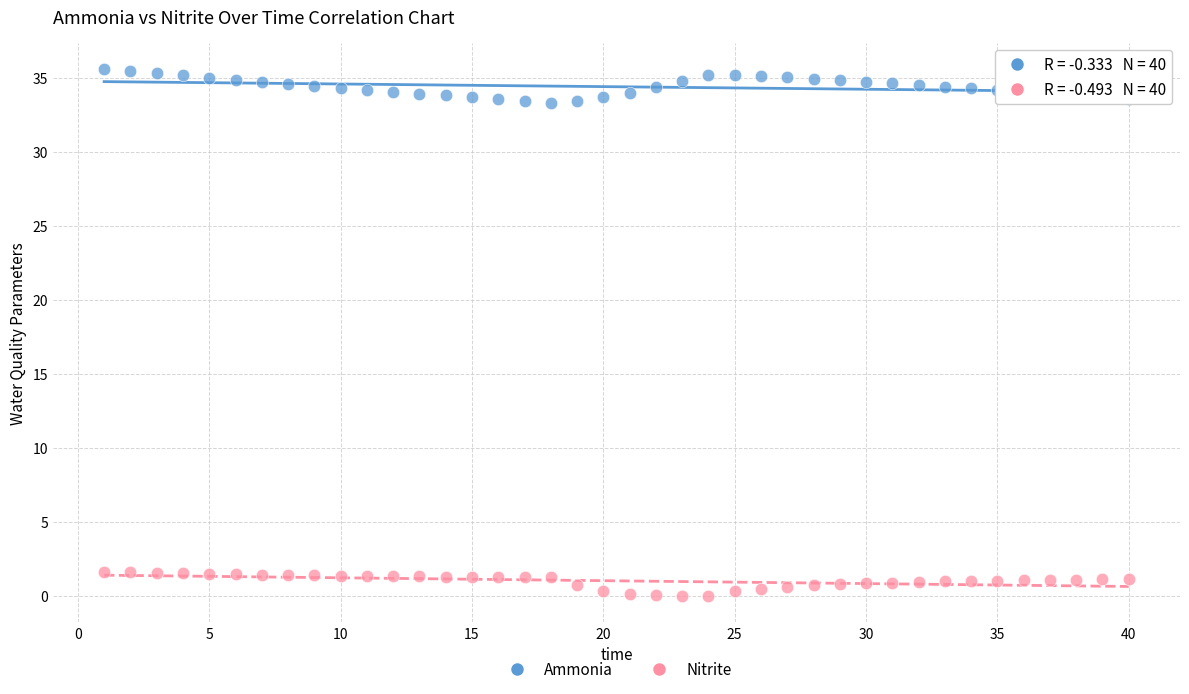

Across all data points, what is the range of Y values (max minus min)?

35.6